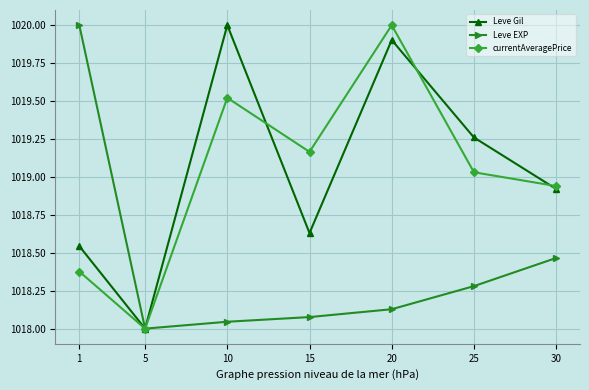

How many interior local valleys does the Leve Gil series have?

2